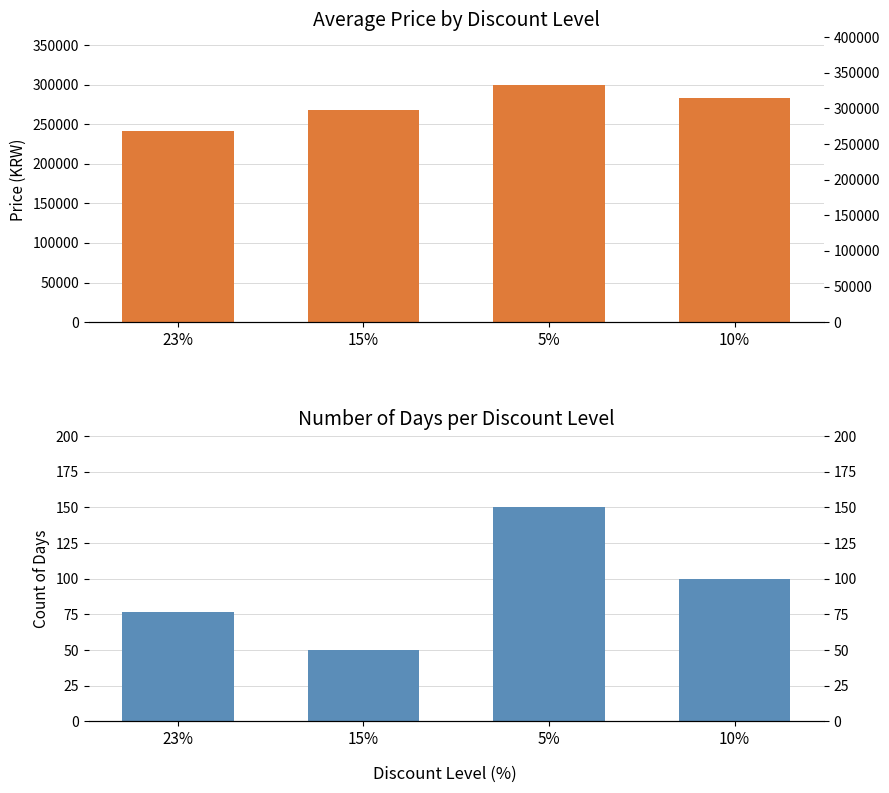

Is the value of Price at 10% greater than the value of Discount at 23%?

Yes